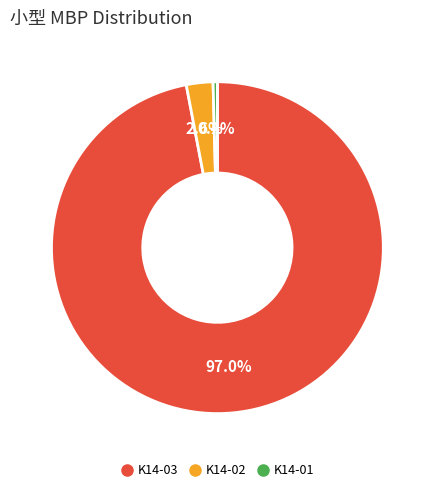

To the nearest percent, what is the difference between the K14-02 and K14-03 slice percentages?

94%